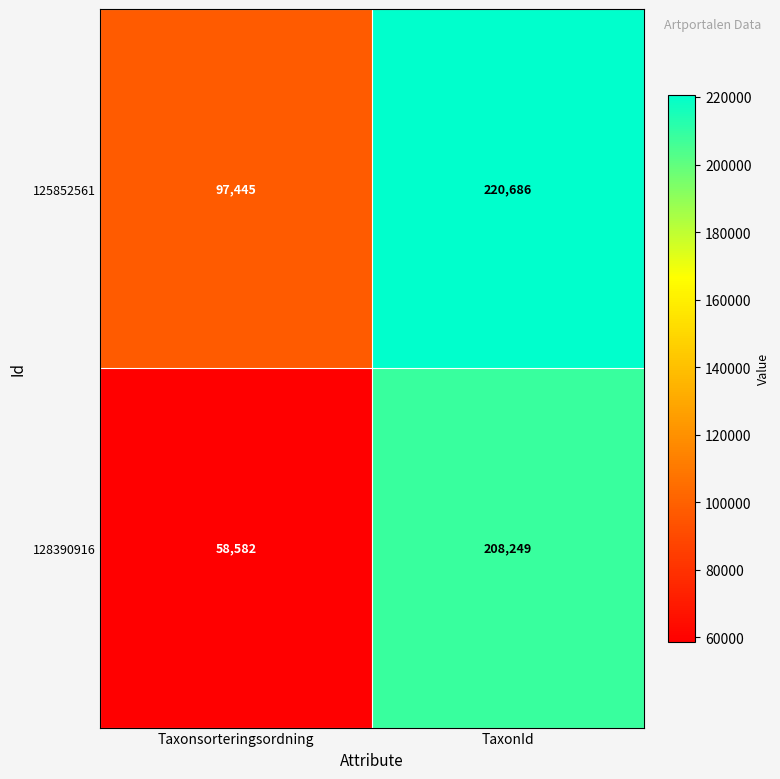

What is the spread (max minus min) of values at Taxonsorteringsordning?

38863